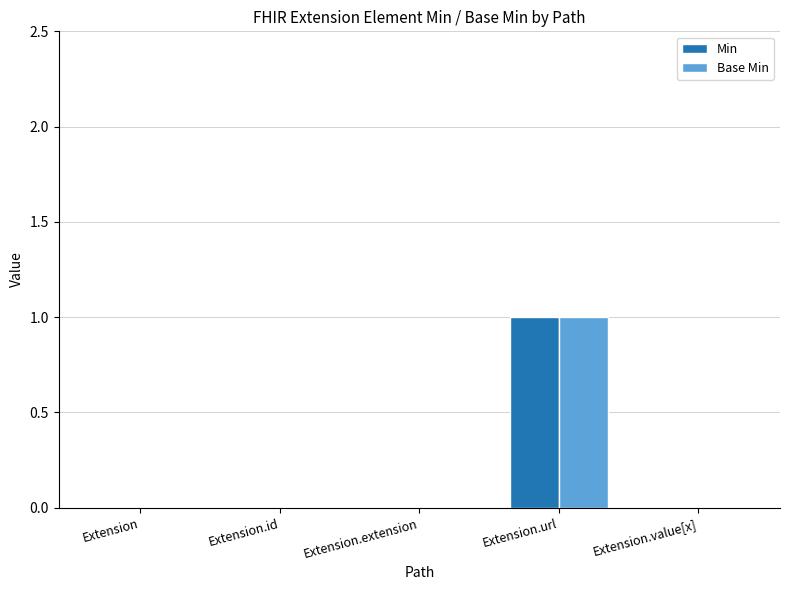

The Base Min series shows 0 at Extension. True or false?

True